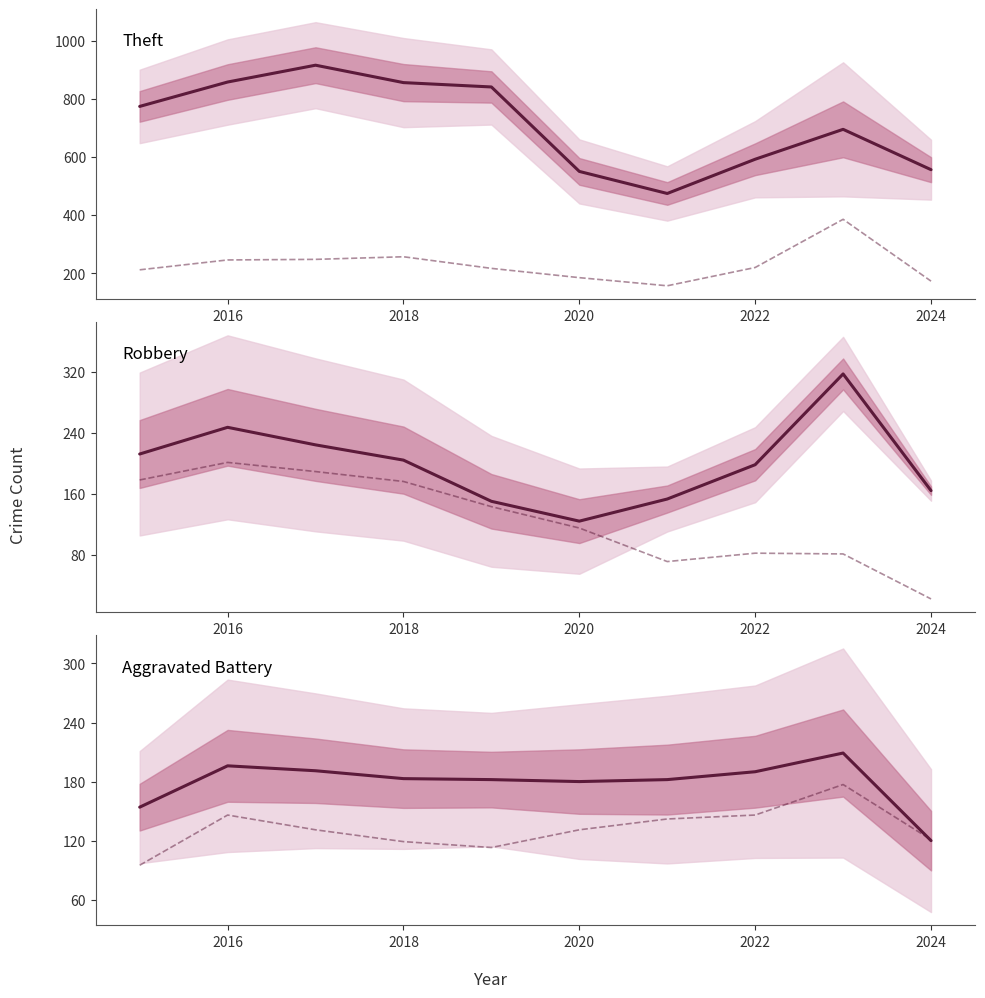

Where is the first local maximum for Aggravated Battery?

2016